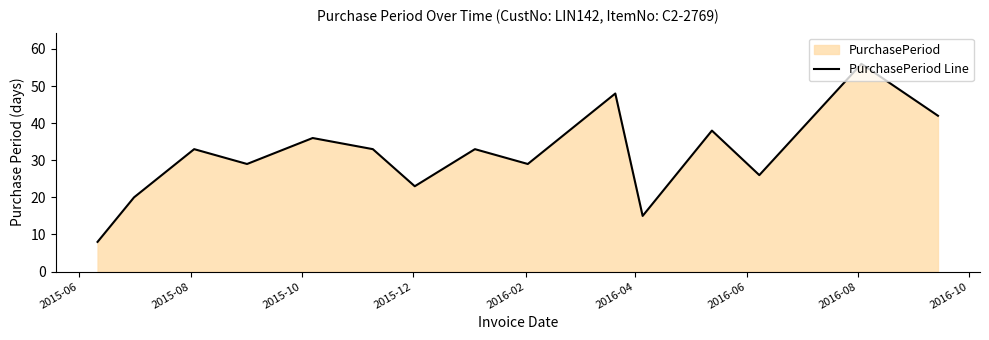

What is the difference between the maximum and minimum values?

48